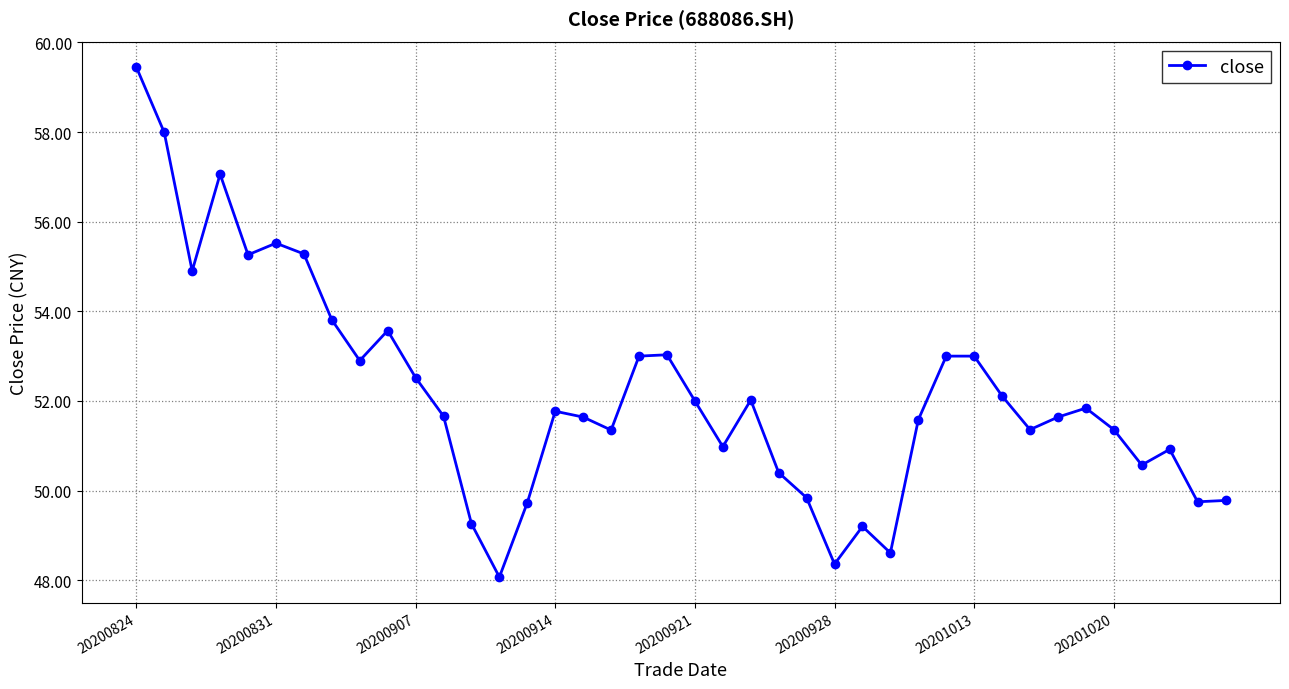

What is the average value?

52.2